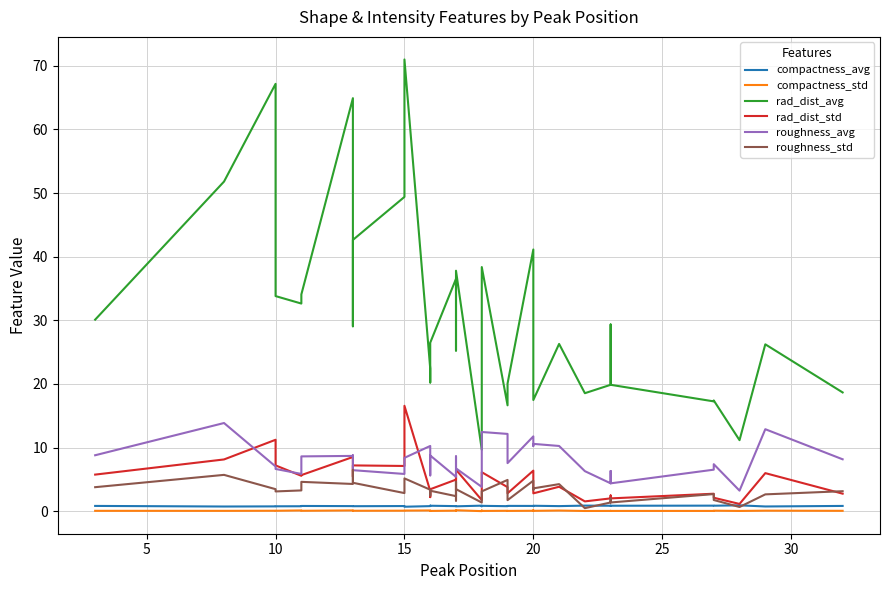

How many data points in roughness_avg are above 7?

21